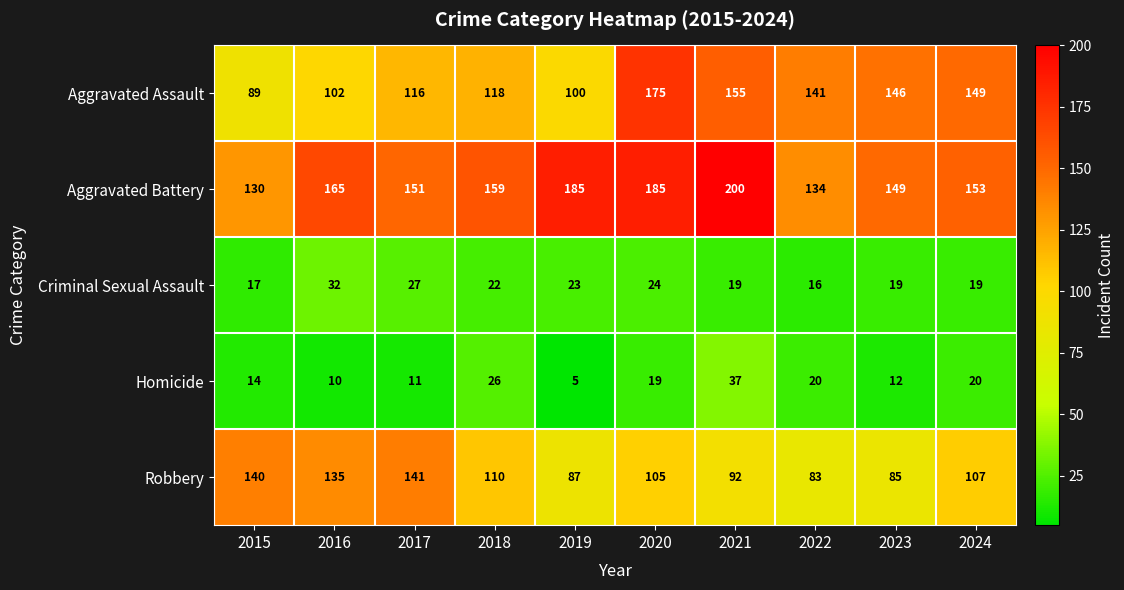

Rank the series at 2020 from lowest to highest value.

Homicide, Criminal Sexual Assault, Robbery, Aggravated Assault, Aggravated Battery